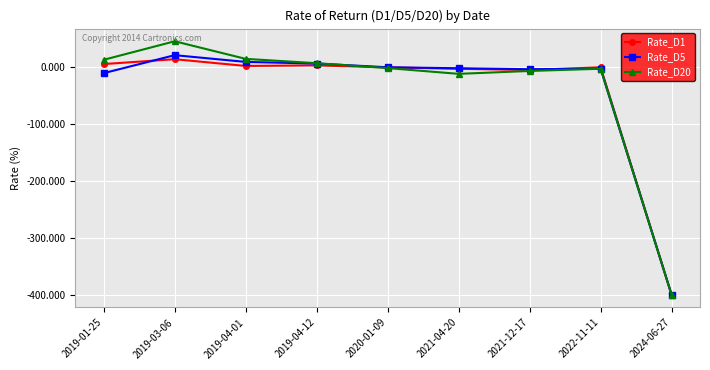

What is the maximum value for Rate_D1?

14.5